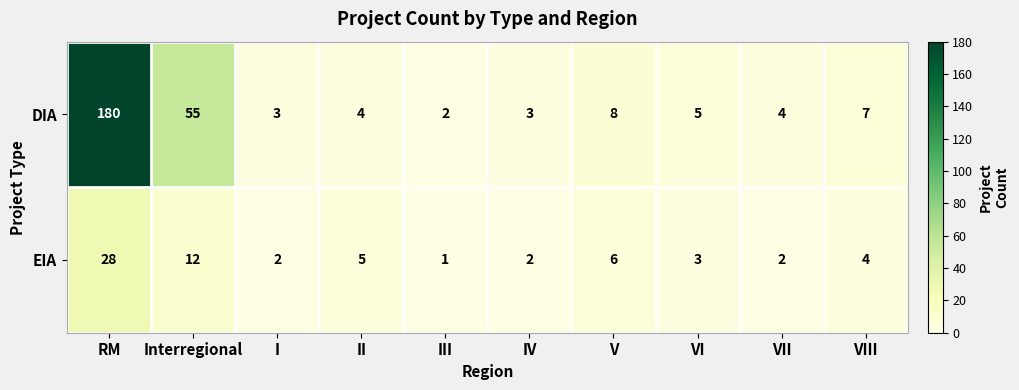

Reading left to right, transcribe all the data shown in this chart.

DIA: 180	55	3	4	2	3	8	5	4	7
EIA: 28	12	2	5	1	2	6	3	2	4